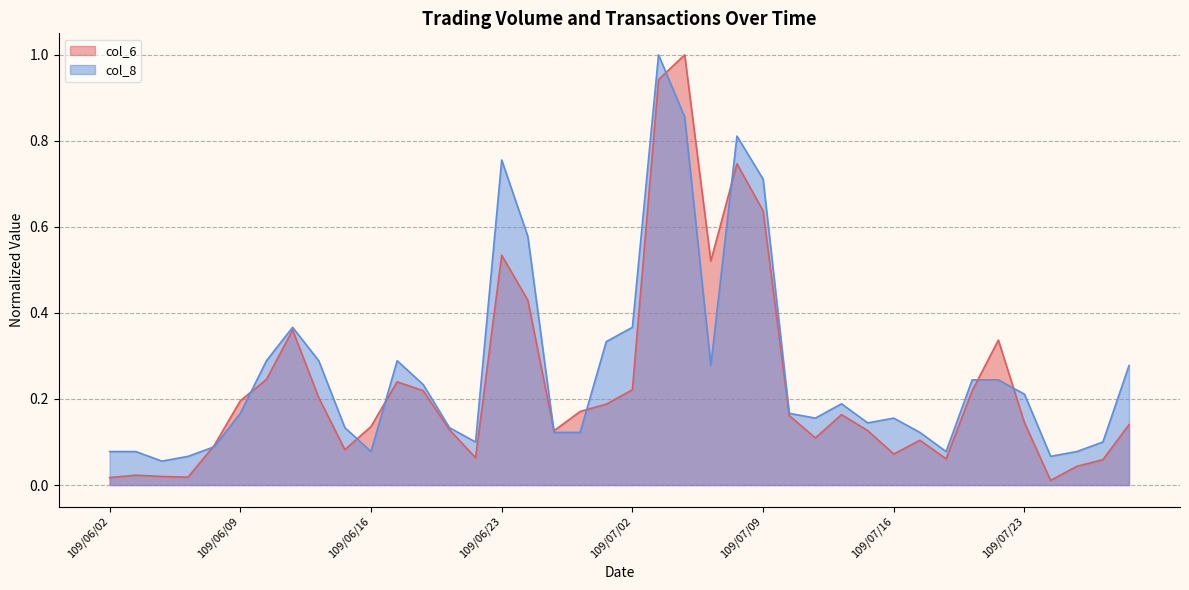

True or false: col_6 has a value of 0.1 at 109/07/10.

False